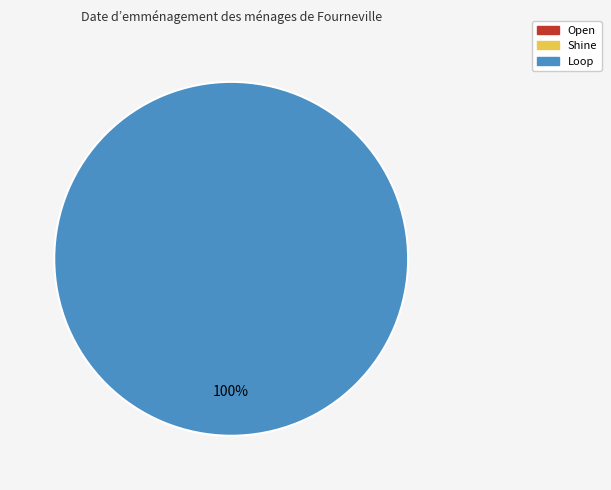

Rank the categories by value from lowest to highest.

Open, Shine, Loop